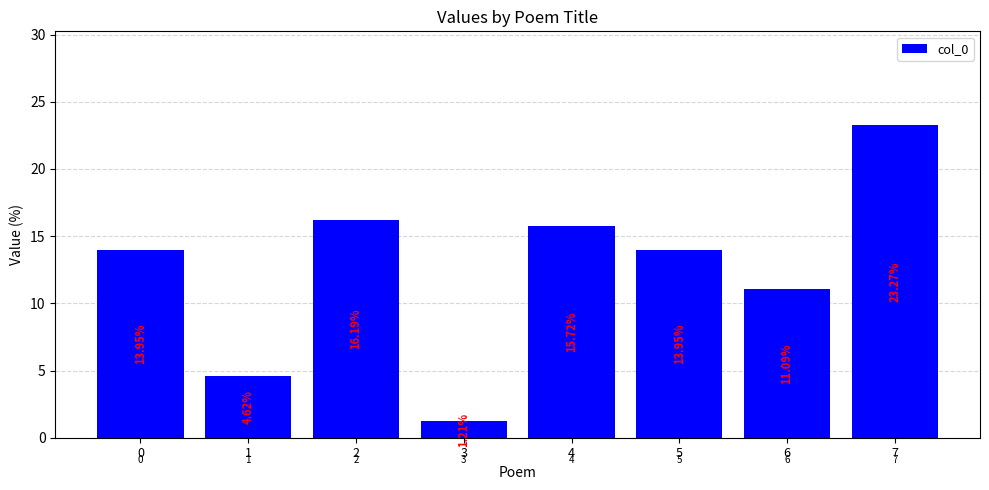

Does the chart contain any negative values?

No